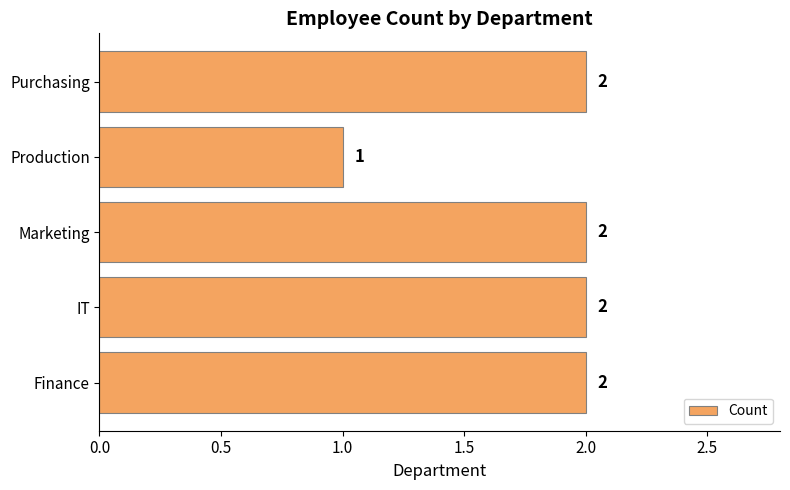

What is the minimum value shown in the chart?

1